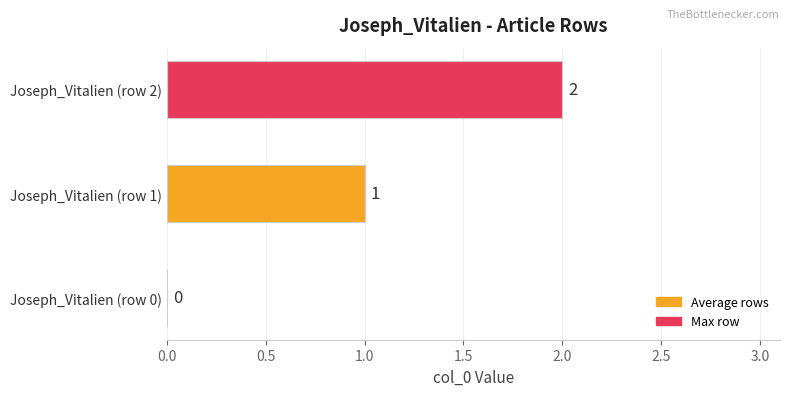

Where is the data nearest to the value 1?

Joseph_Vitalien (row 1)